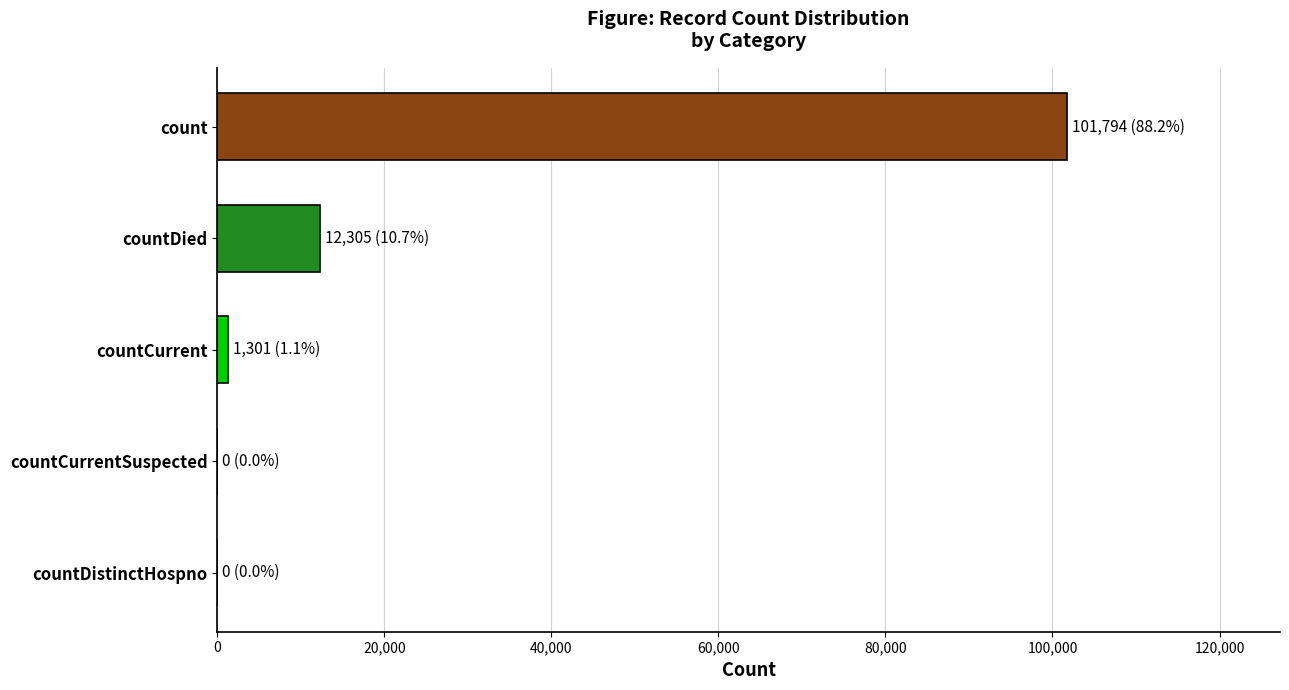

What is the sum of all values?

115400